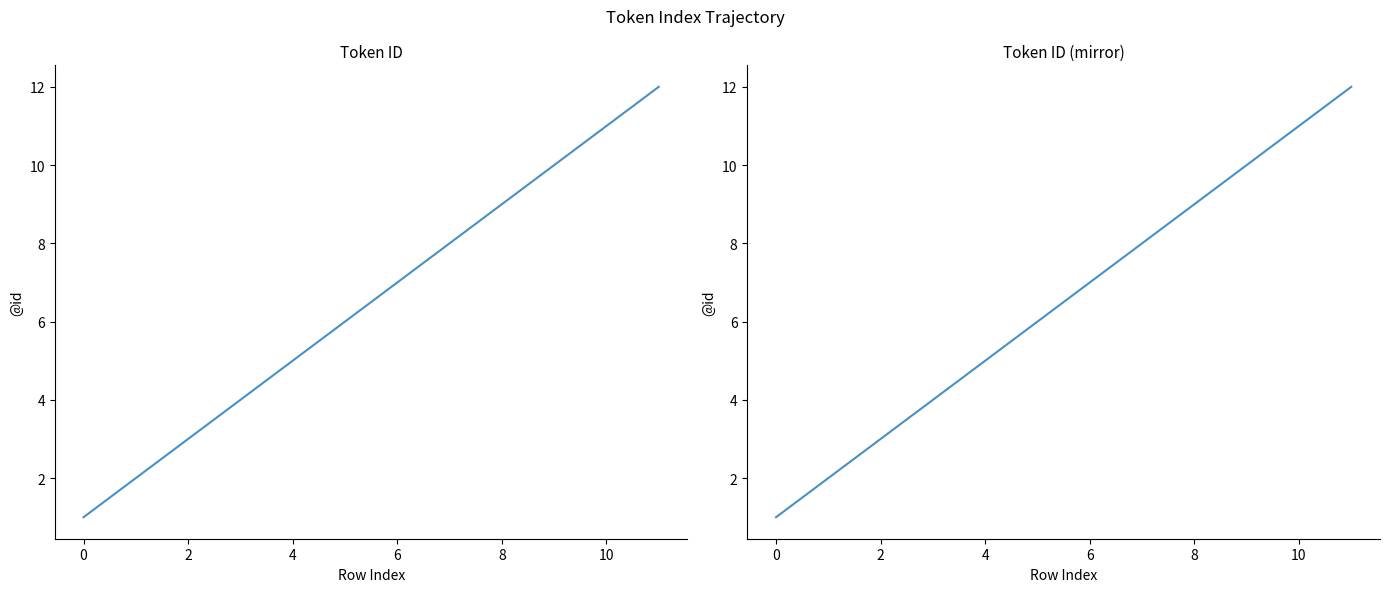

What is the difference between the maximum and minimum values?

11